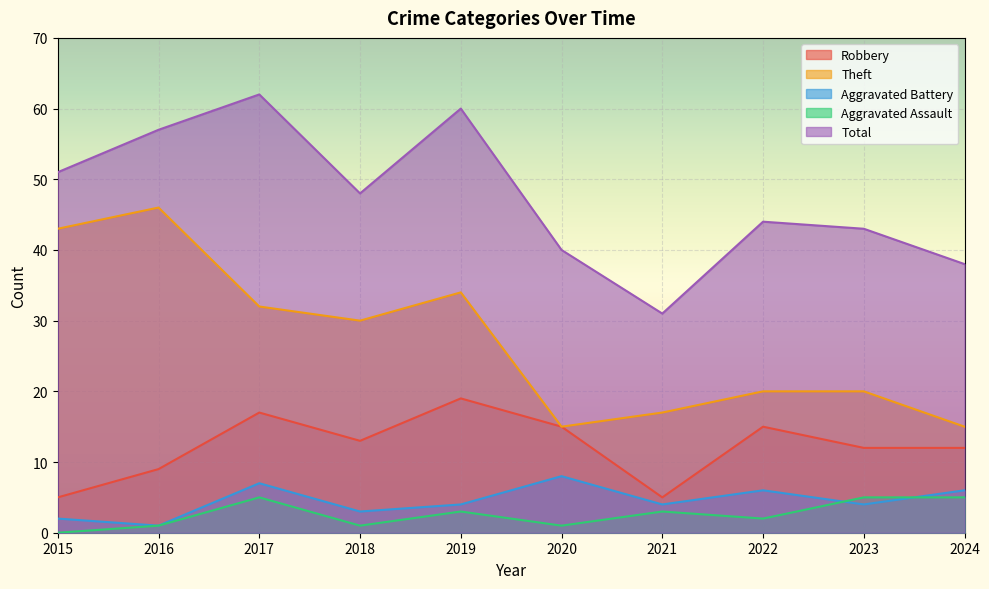

At which label does Aggravated Assault first exceed 3?

2017